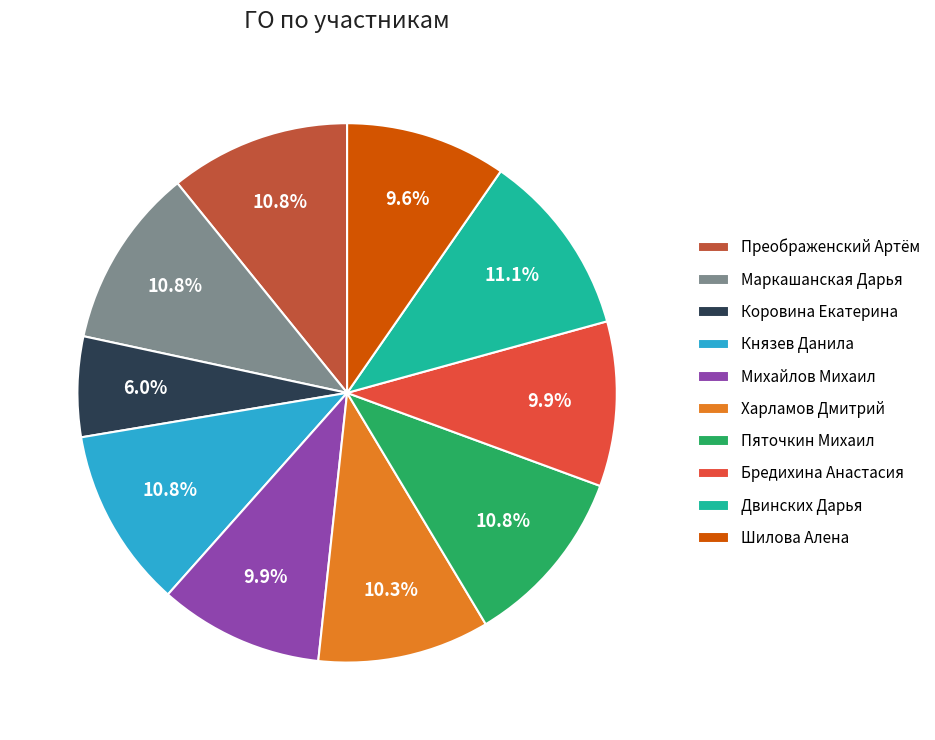

Which category has the biggest portion of the pie?

Двинских Дарья